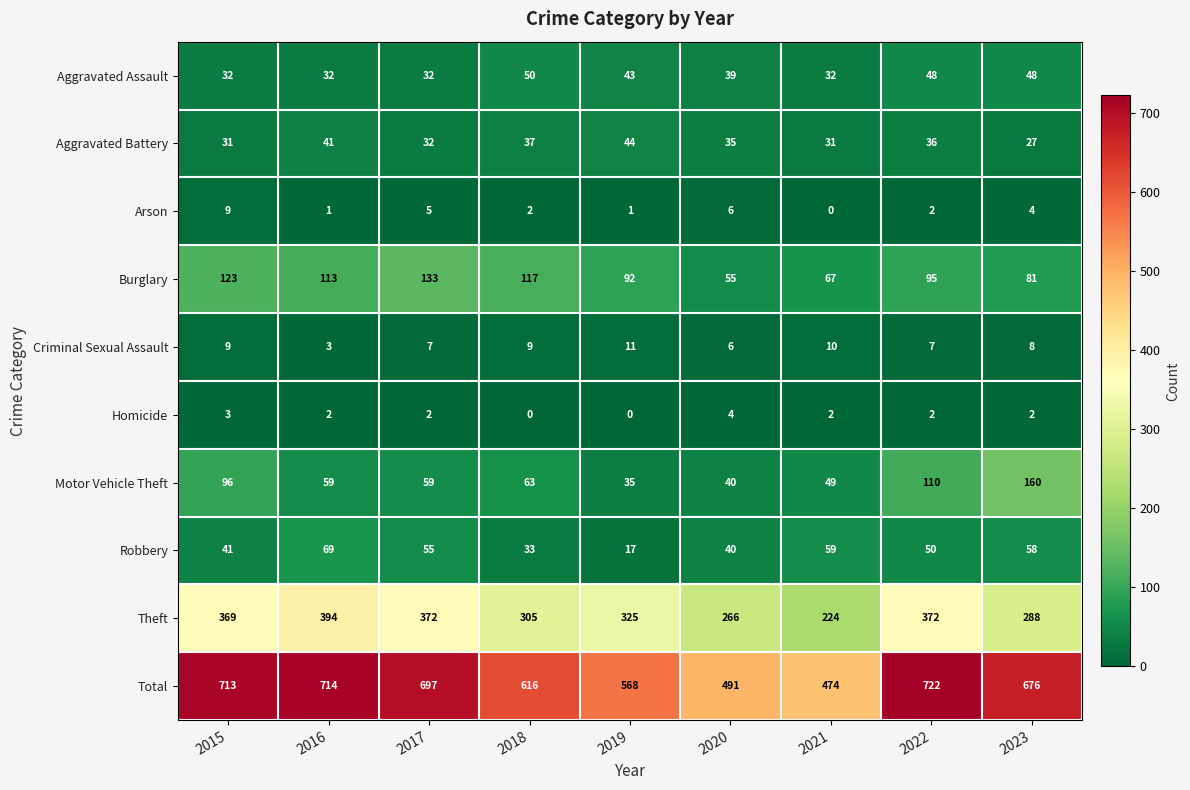

What is the spread (max minus min) of values at 2017?

695